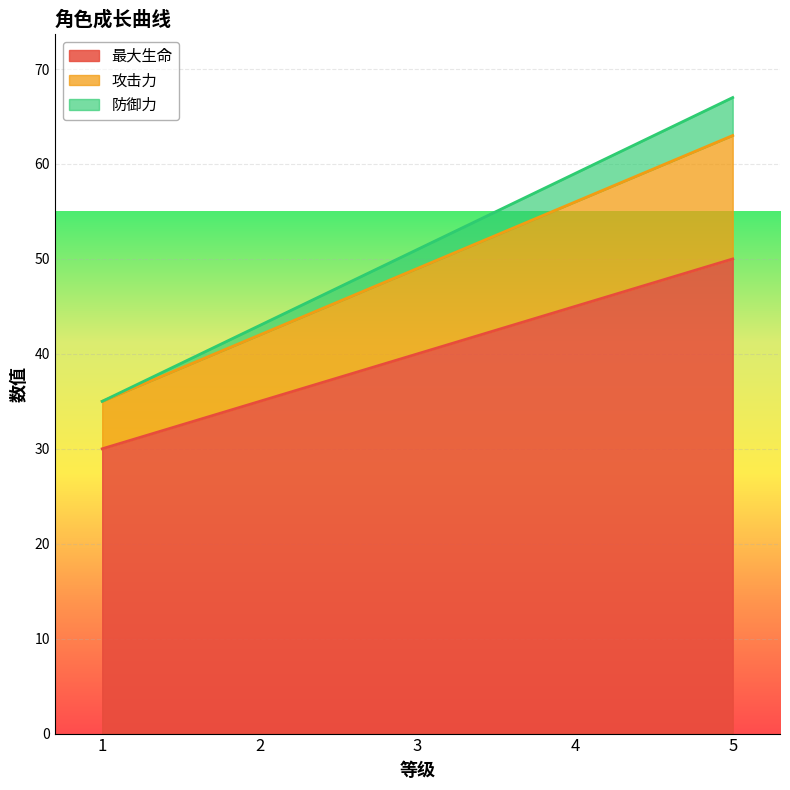

What is the greatest value displayed?

67